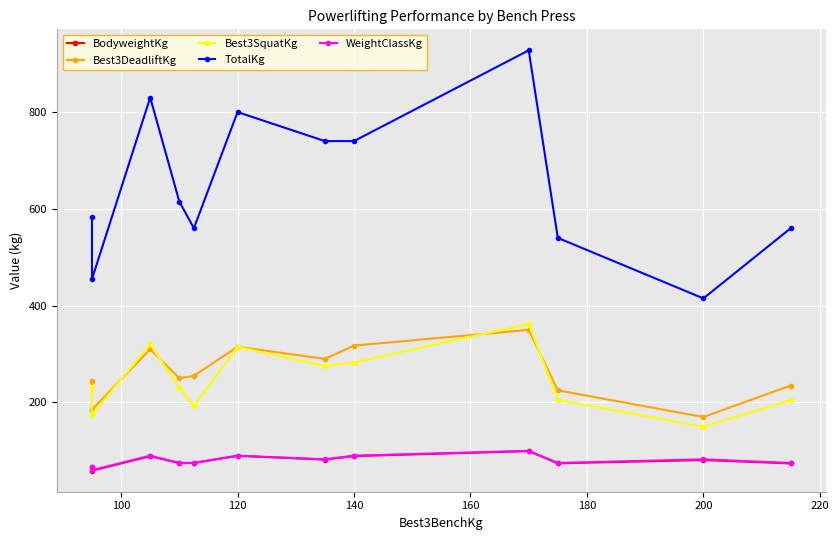

Reading left to right, what are all the values shown in this chart?

BodyweightKg: 67.5	59.0	89.0	74.7	75.0	89.7	82.0	89.2	99.4	74.2	81.0	74.0
Best3DeadliftKg: 245.0	185.0	310.0	250.0	255.0	315.0	290.0	317.5	350.0	225.0	170.0	235.0
Best3SquatKg: 232.5	175.0	320.0	230.0	192.5	315.0	275.0	282.5	362.5	205.0	150.0	205.0
TotalKg: 582.5	455.0	830.0	615.0	560.0	800.0	740.0	740.0	927.5	540.0	415.0	560.0
WeightClassKg: 67.5	60.0	90.0	75.0	75.0	90.0	82.5	90.0	100.0	75.0	82.5	75.0